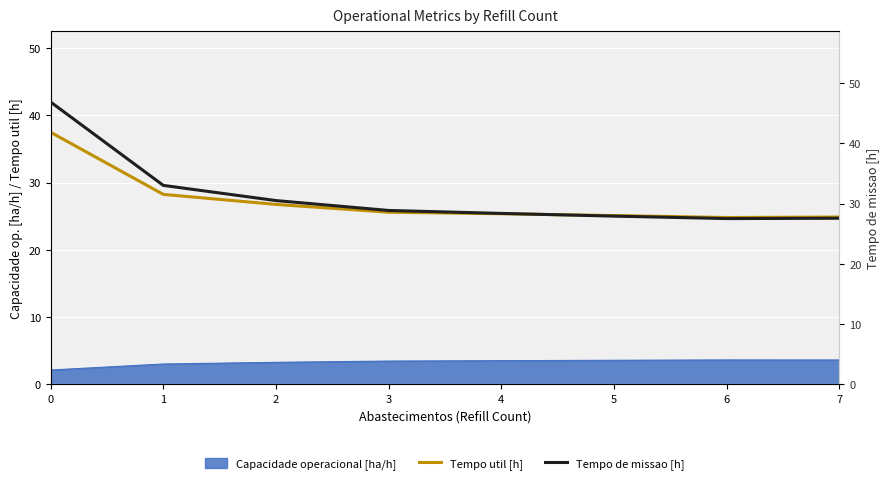

How many lines are shown in the chart?

2